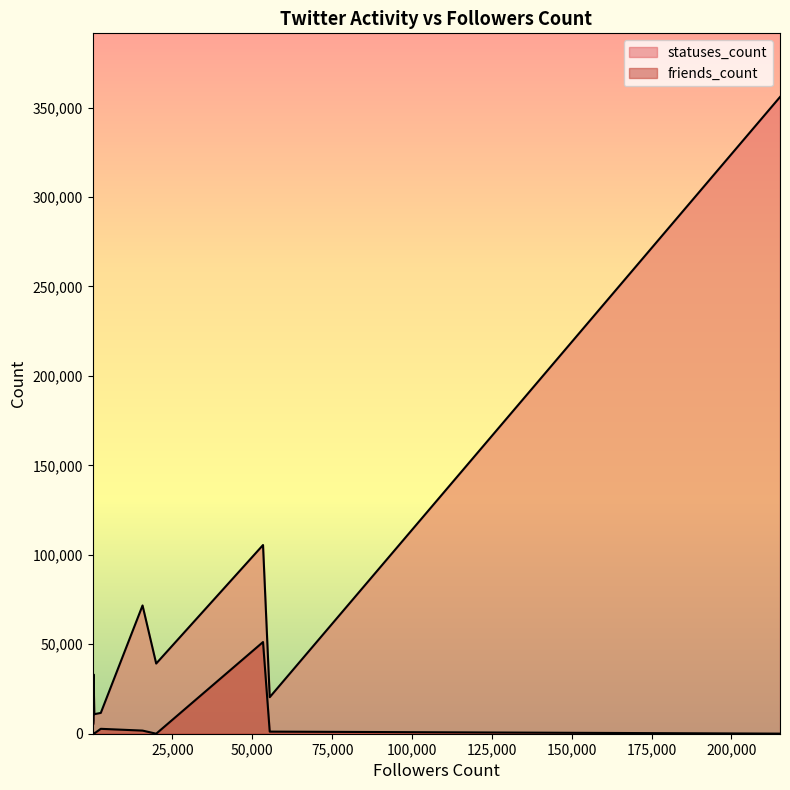

True or false: statuses_count has a value of 162216 at 53357.

False